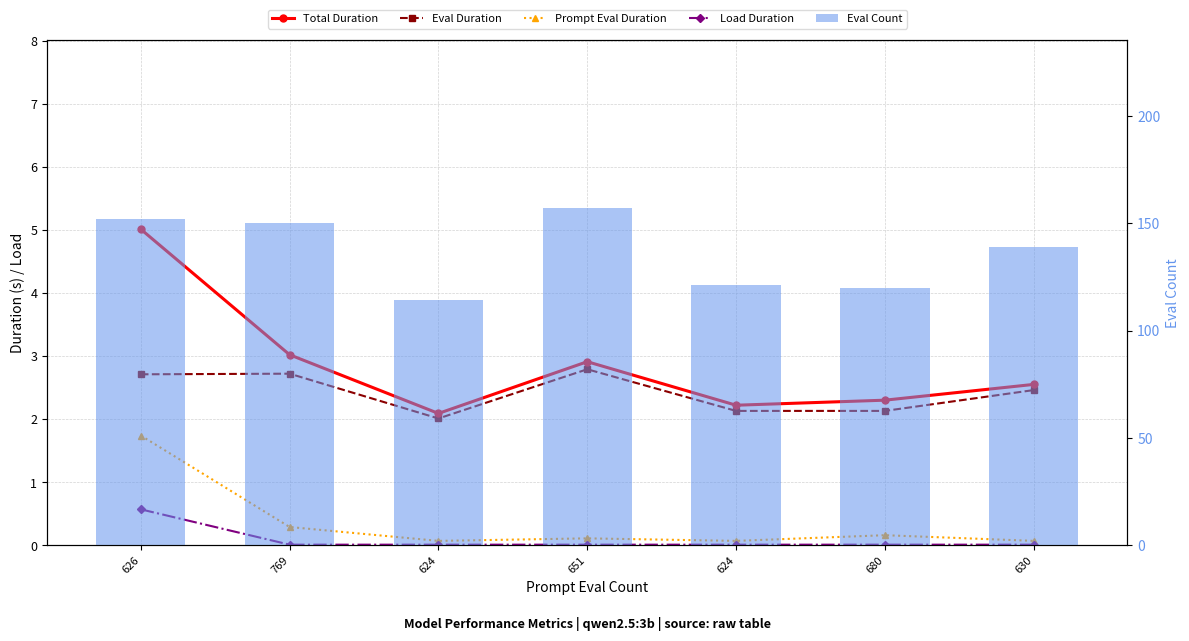

How many groups of bars are there?

7